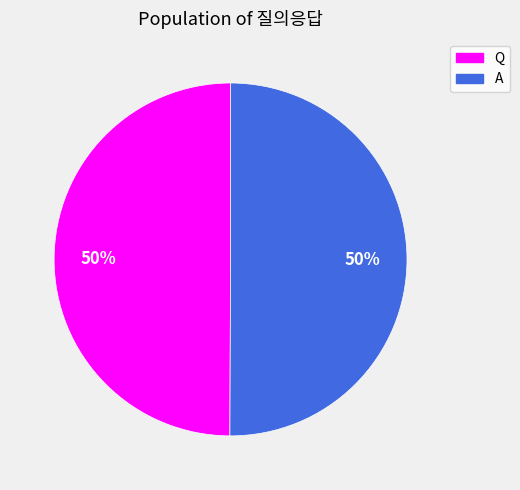

Is the sum of Q and A greater than half?

Yes